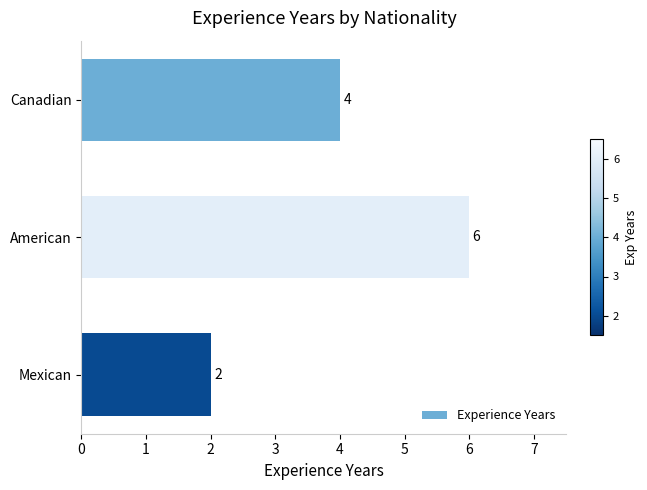

Reading top to bottom, list all the values displayed in this chart.

Canadian=4	American=6	Mexican=2